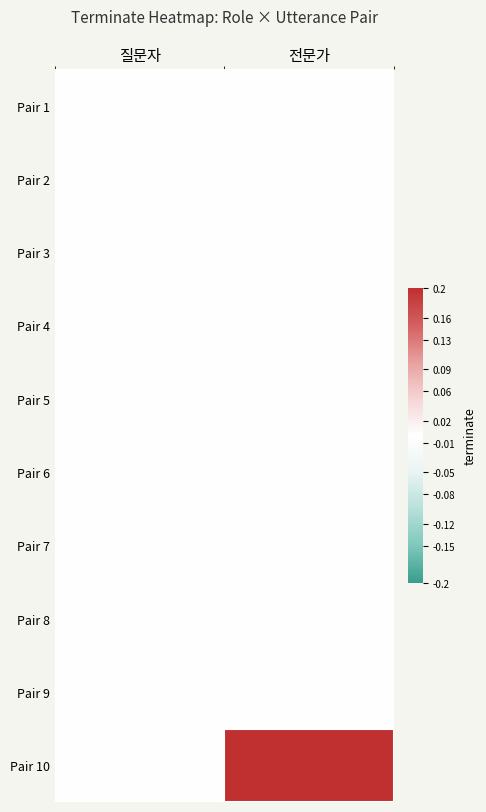

Reading left to right, transcribe all the data shown in this chart.

Pair 1: 질문자=0	전문가=0
Pair 2: 질문자=0	전문가=0
Pair 3: 질문자=0	전문가=0
Pair 4: 질문자=0	전문가=0
Pair 5: 질문자=0	전문가=0
Pair 6: 질문자=0	전문가=0
Pair 7: 질문자=0	전문가=0
Pair 8: 질문자=0	전문가=0
Pair 9: 질문자=0	전문가=0
Pair 10: 질문자=0	전문가=1